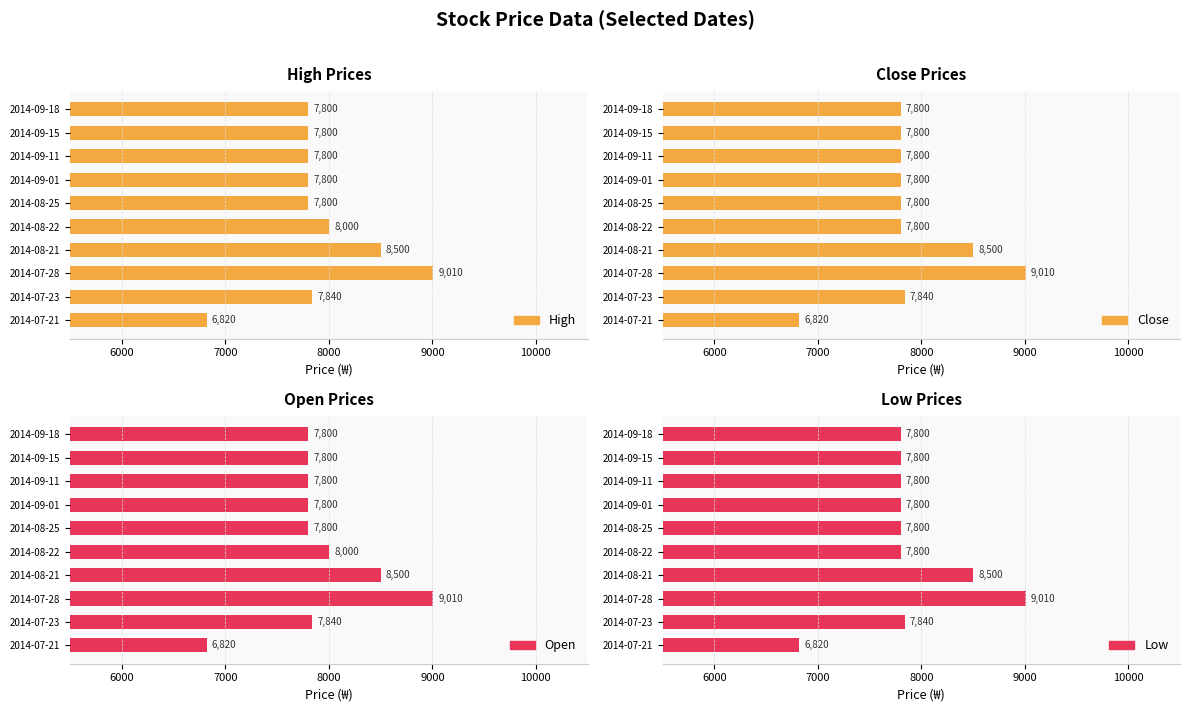

How many data points does each series have?

10